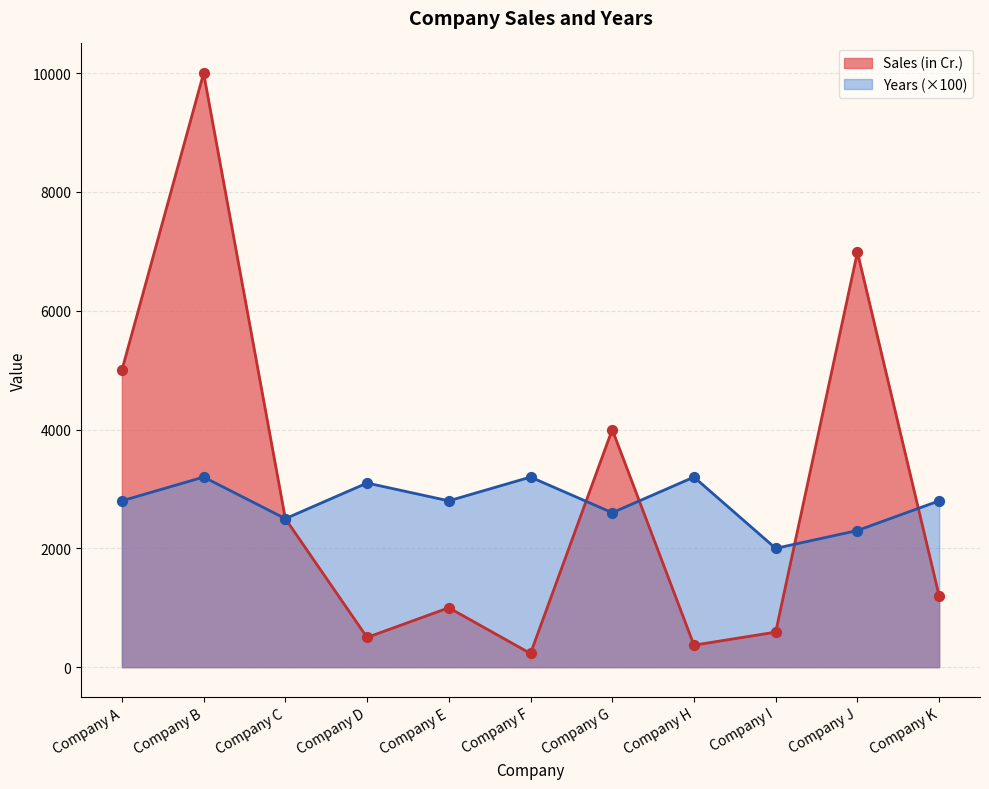

What is the total value across all series at Company H?

3570